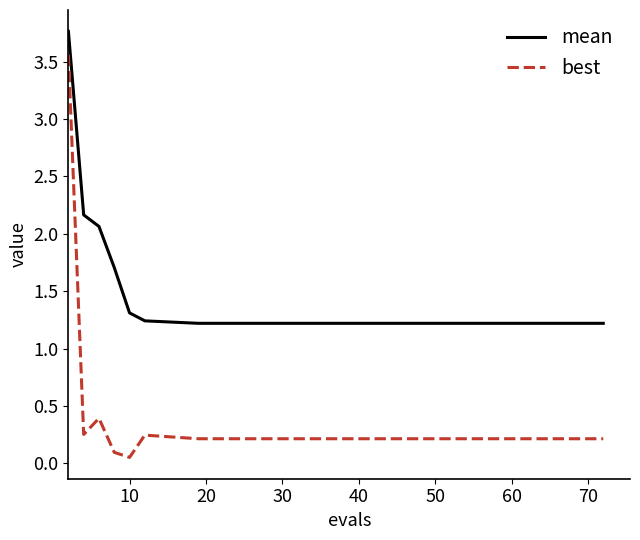

True or false: mean and best intersect in this chart.

False